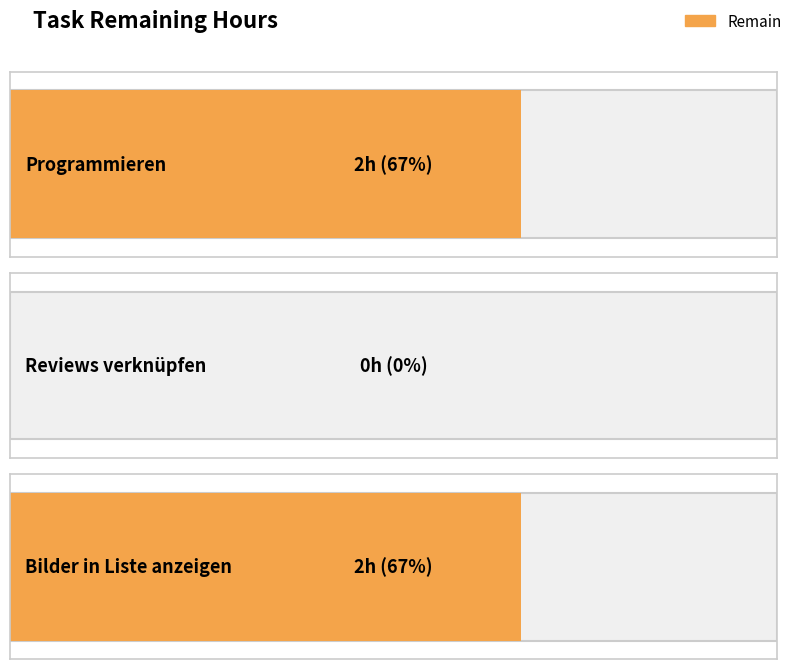

Does the chart contain any negative values?

No